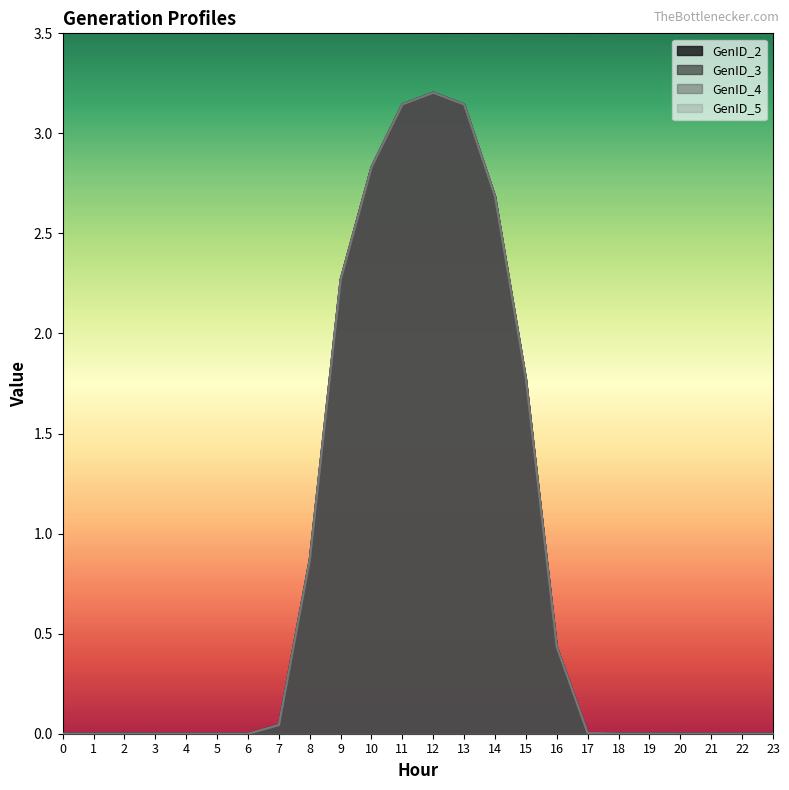

Which has a higher value, 7 or 17?

7